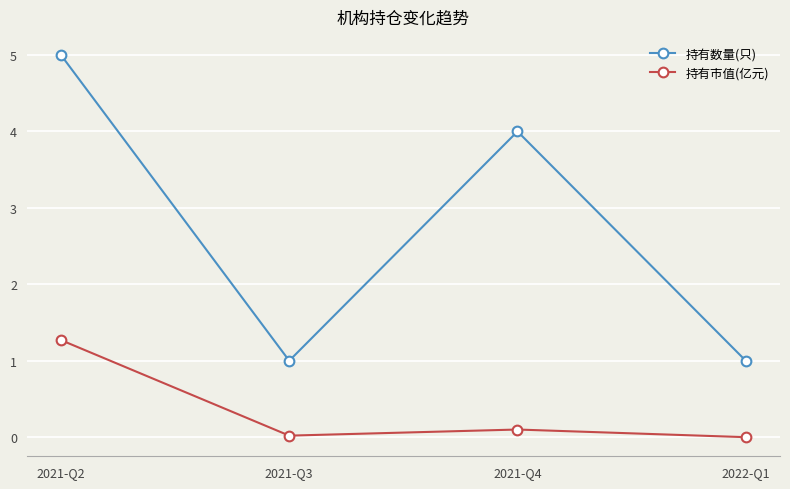

What is the sum of all 持有市值(亿元) values?

1.4